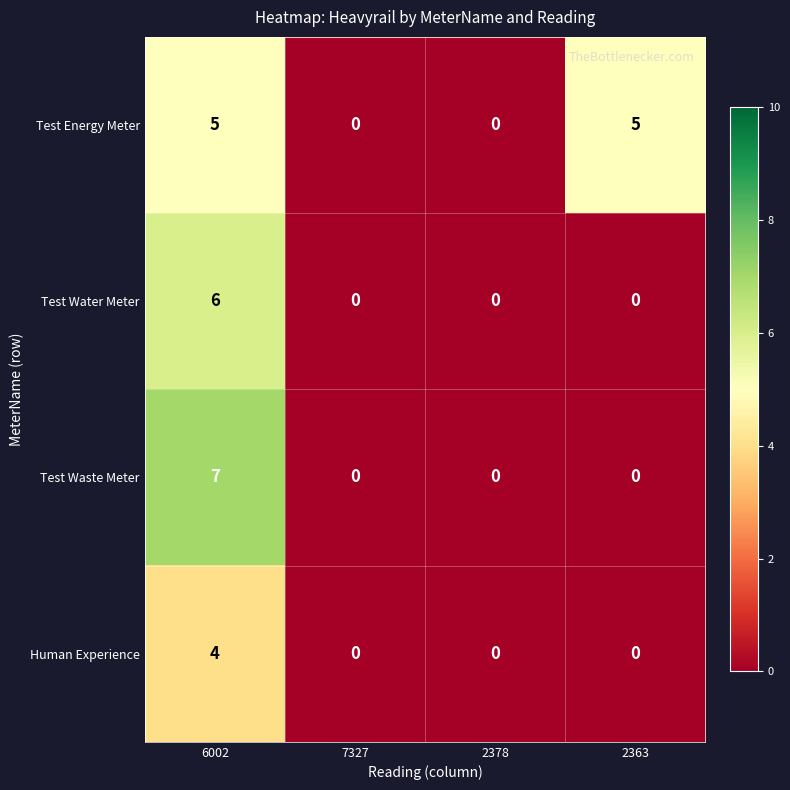

True or false: Test Waste Meter has a value of 7 at 6002.

True